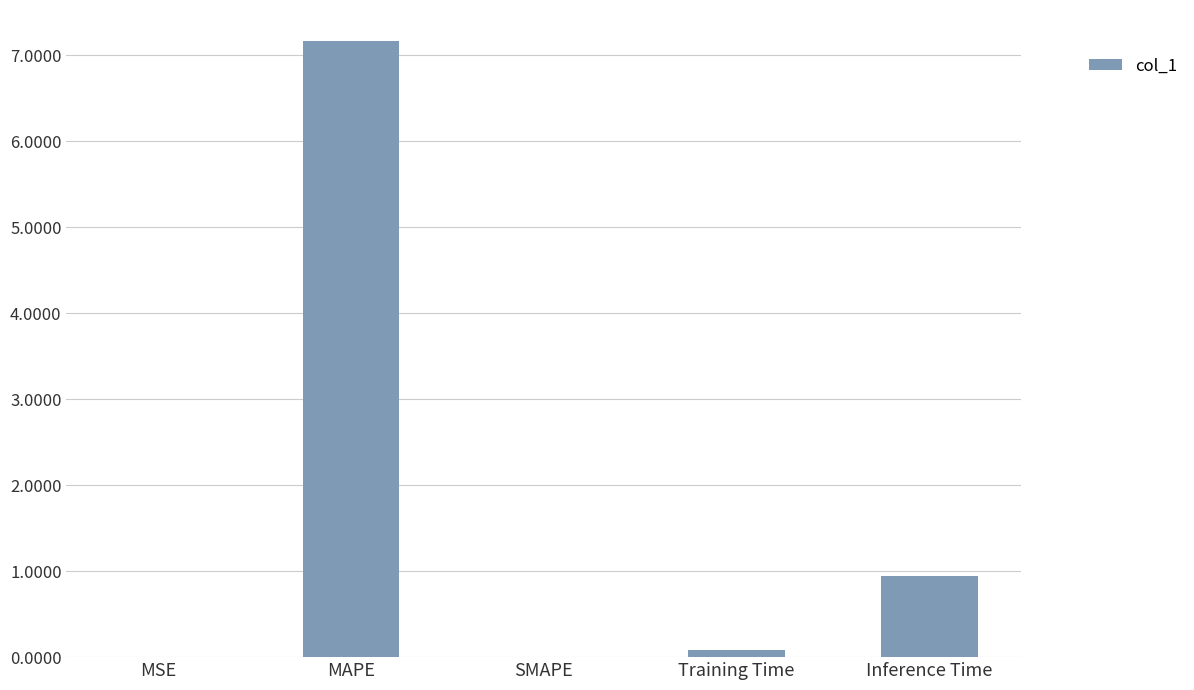

What is the sum of all values?

8.2